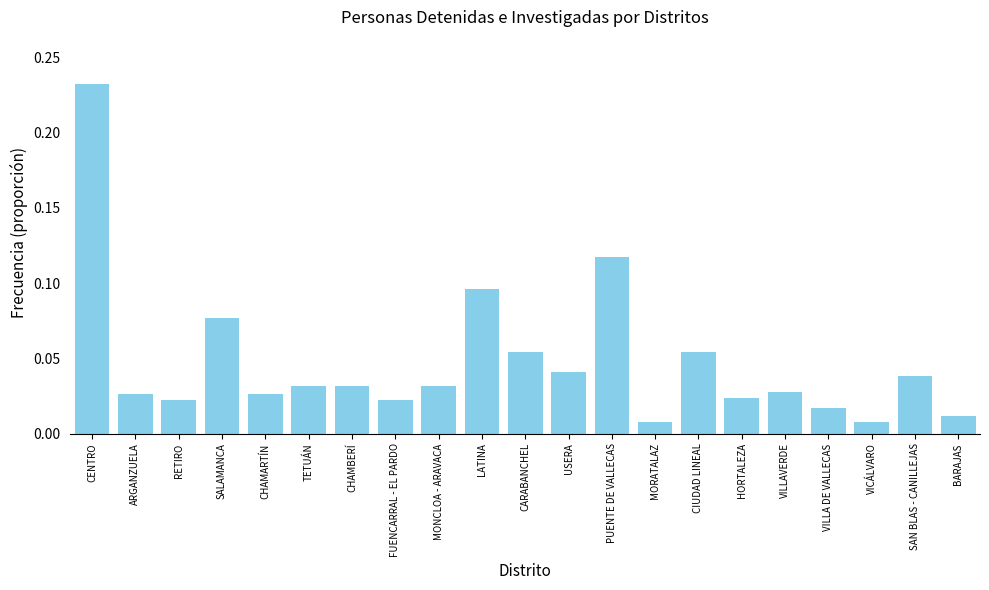

Which label corresponds to the largest value in the chart?

CENTRO